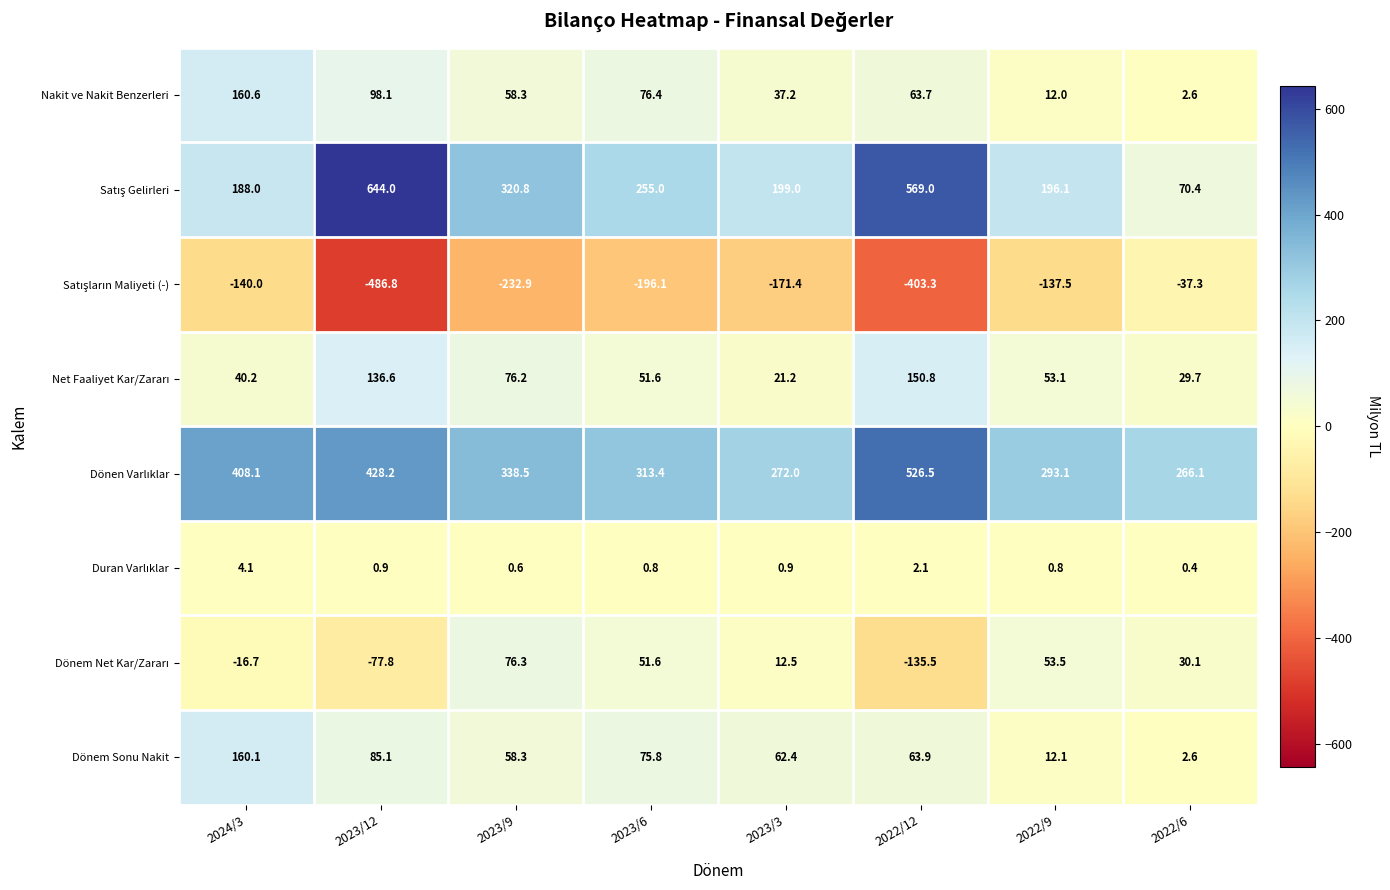

What is the difference between the second highest and second lowest values in the Dönem Sonu Nakit series?

73.0